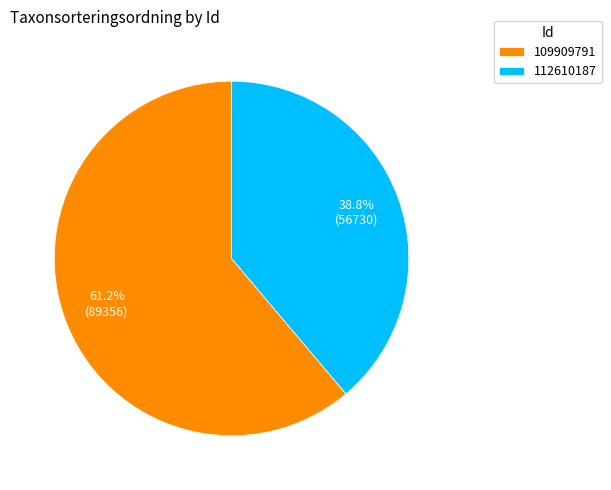

Rank the categories by value from lowest to highest.

112610187, 109909791